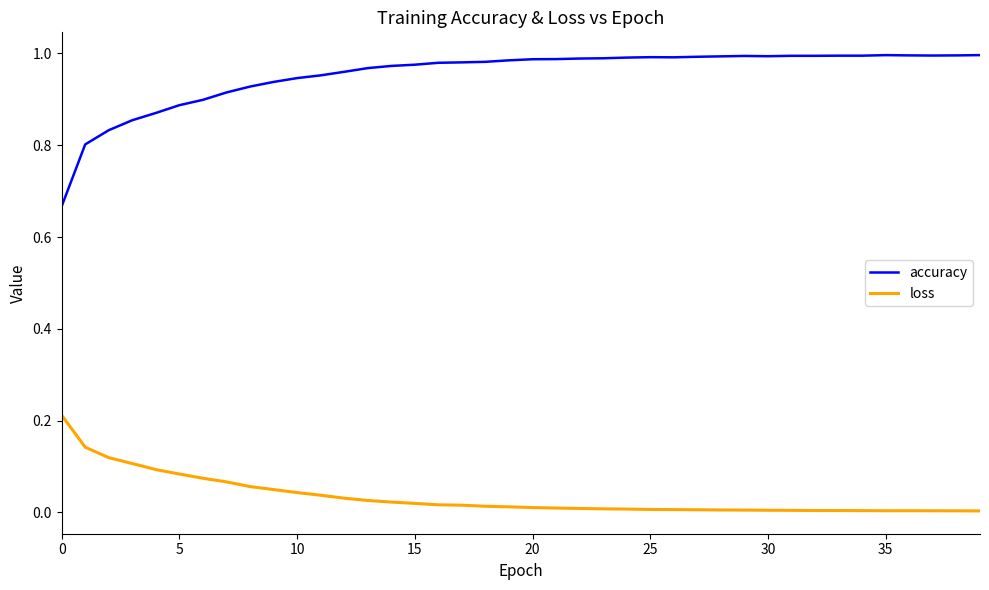

True or false: loss and accuracy cross at least once.

False